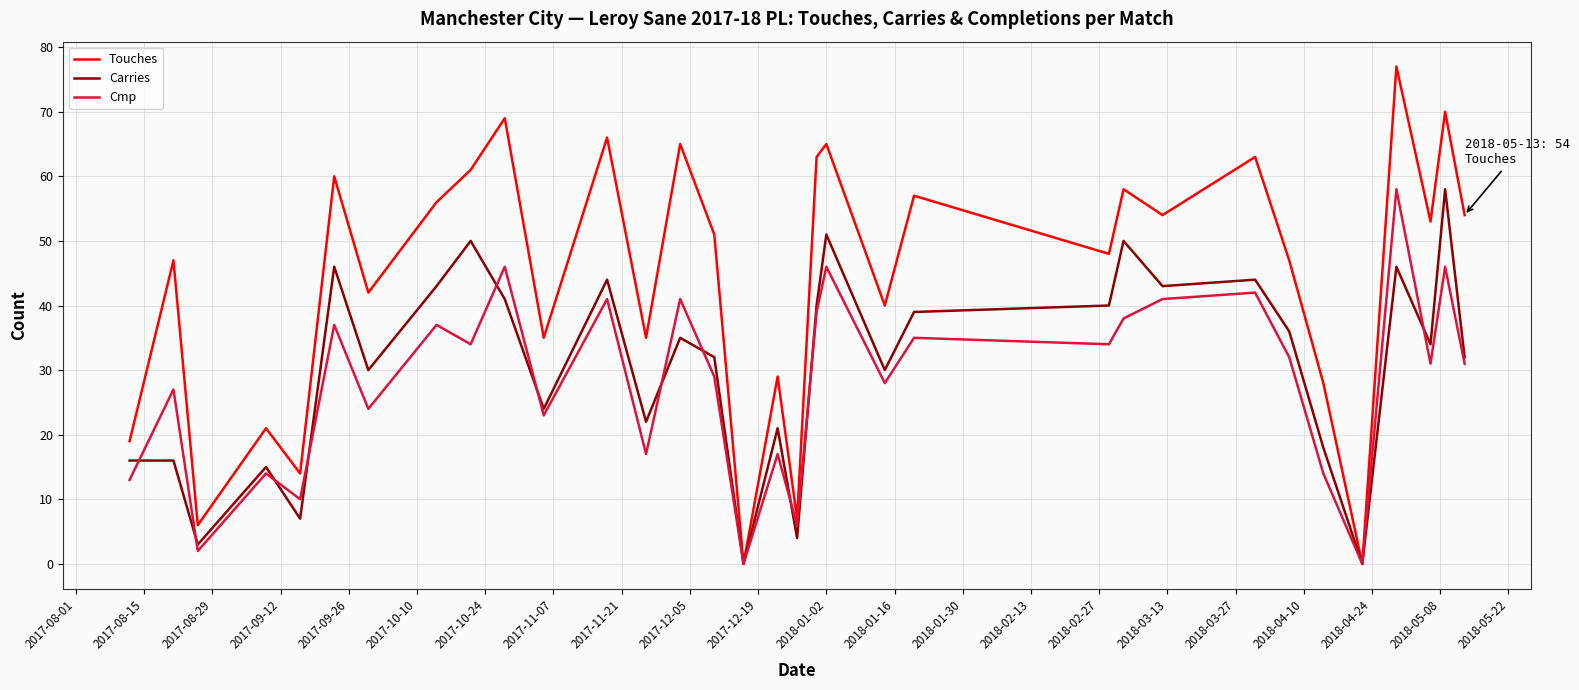

Which series has the largest total across all categories?

Touches